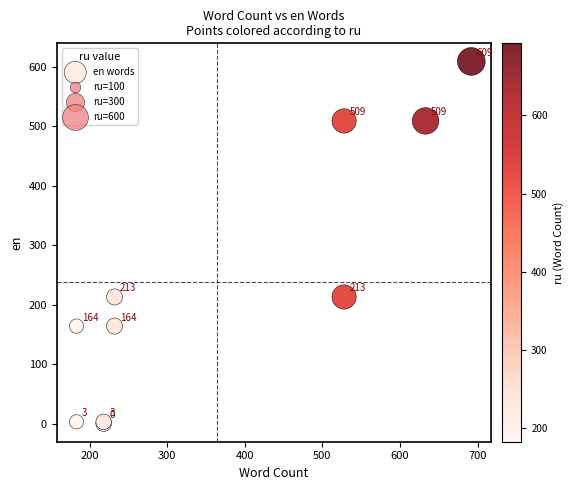

What Y value in the scatter plot is closest to 304?

213